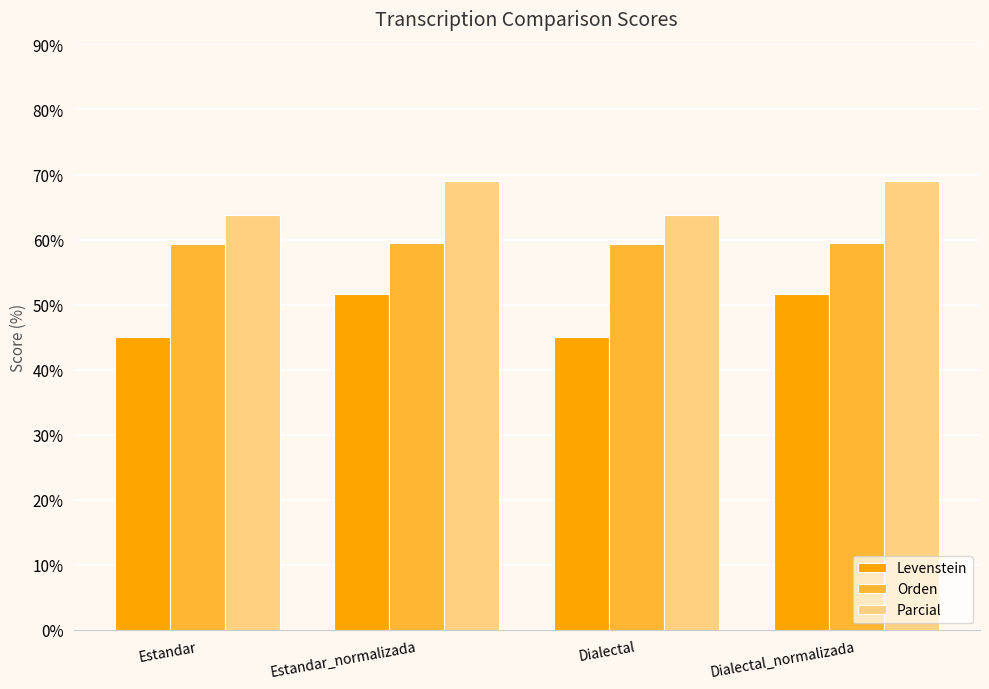

What is the sum of the Parcial values at Dialectal and Estandar_normalizada?

132.7